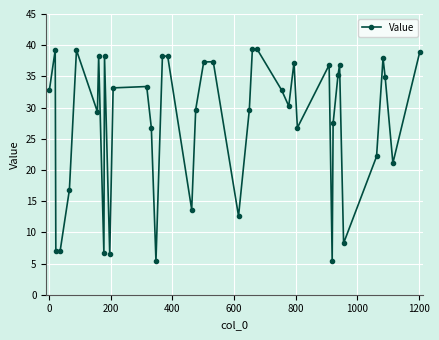

How many interior local valleys (lower than both neighbors) does the data have?

12